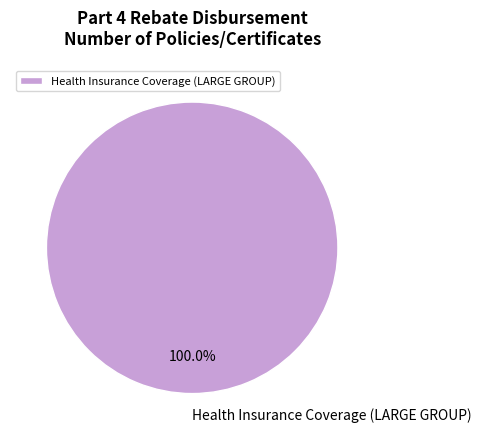

Rank the categories by value from highest to lowest.

Health Insurance Coverage (LARGE GROUP)